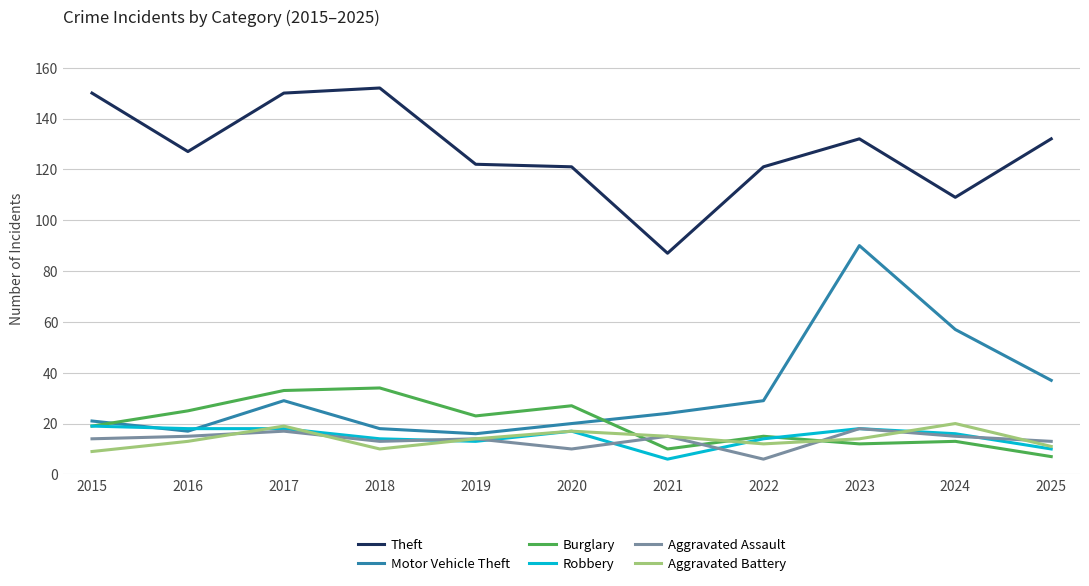

What is the difference between the Aggravated Battery values at 2024 and 2016?

7